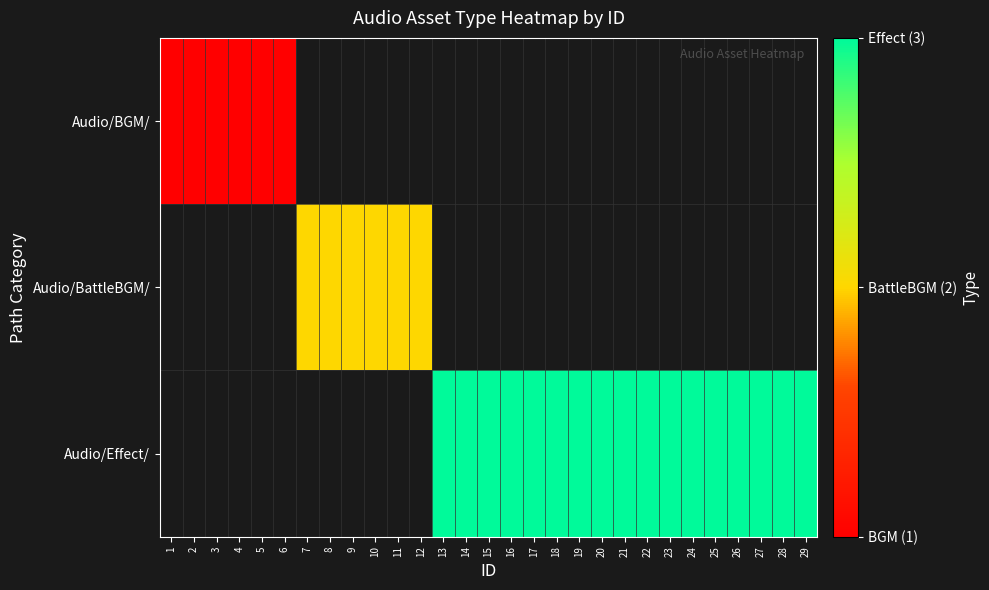

What is the spread (max minus min) of values at 9?

2